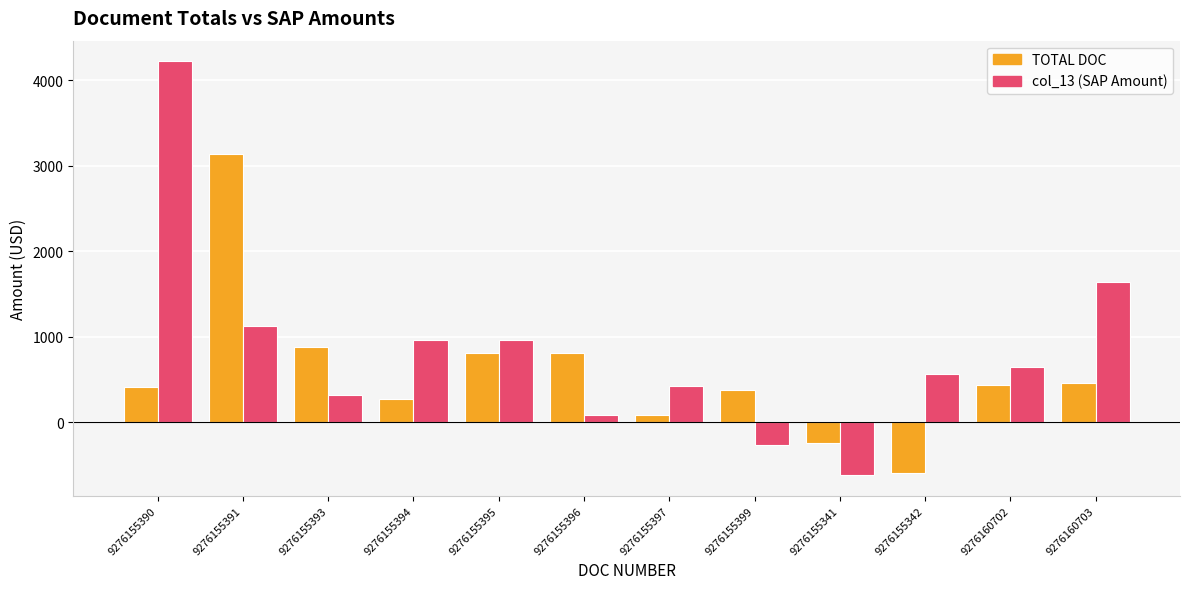

True or false: col_13 (SAP Amount) has a value of 455.6 at 9276155391.

False